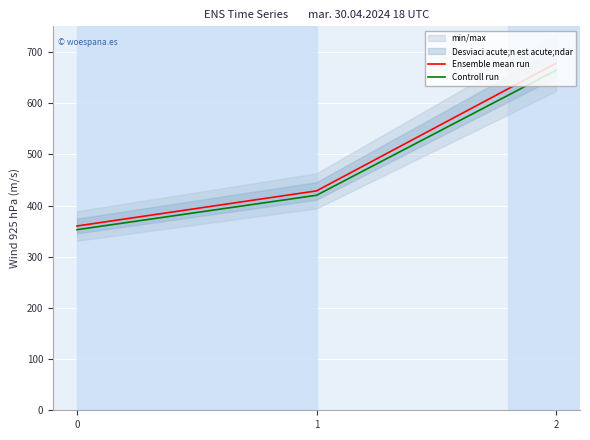

What is the maximum value for Controll run?

664.2